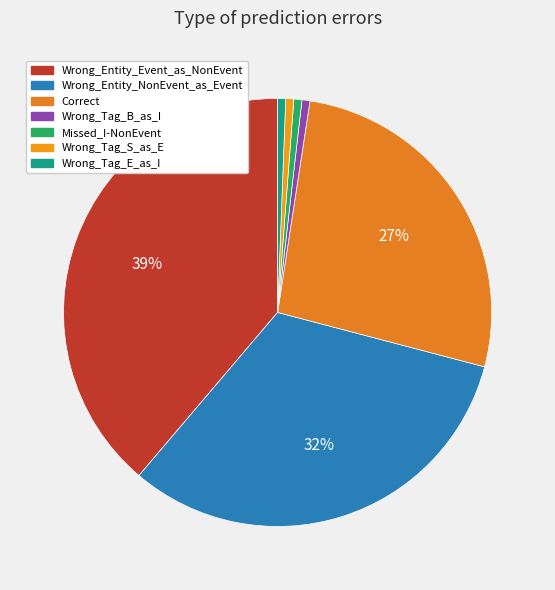

To the nearest percent, what portion does Missed_I-NonEvent represent?

1%